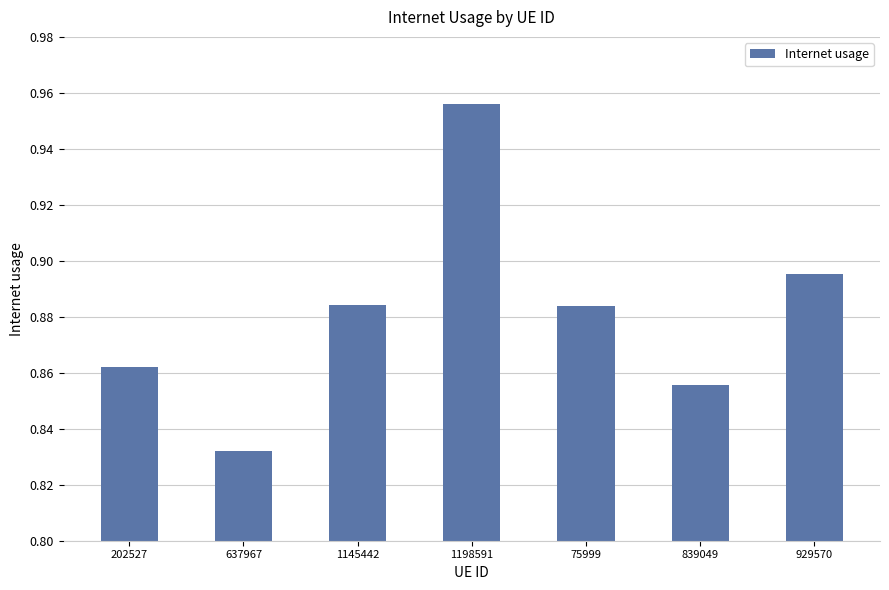

Is it true that the value at 1198591 is 0.3?

False